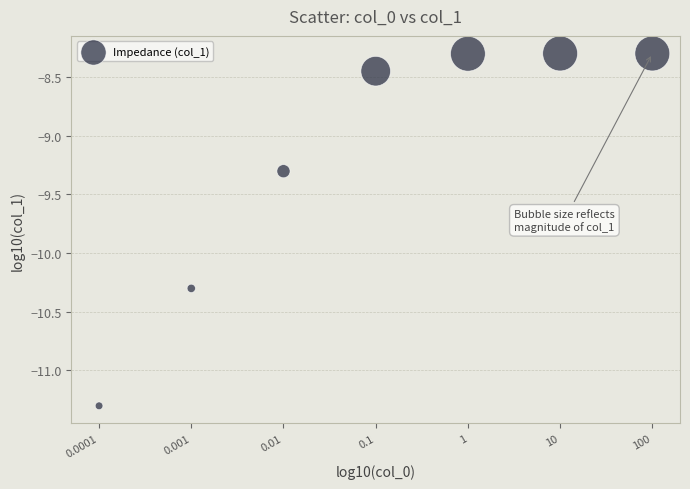

What is the average X value?

-1.0